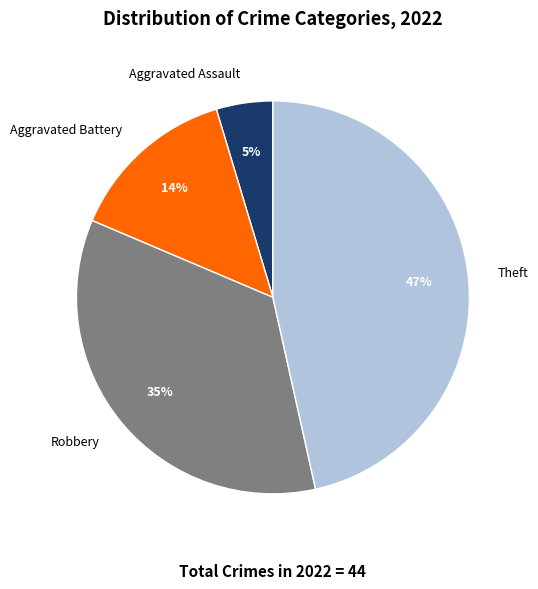

How many segments does this pie chart have?

4